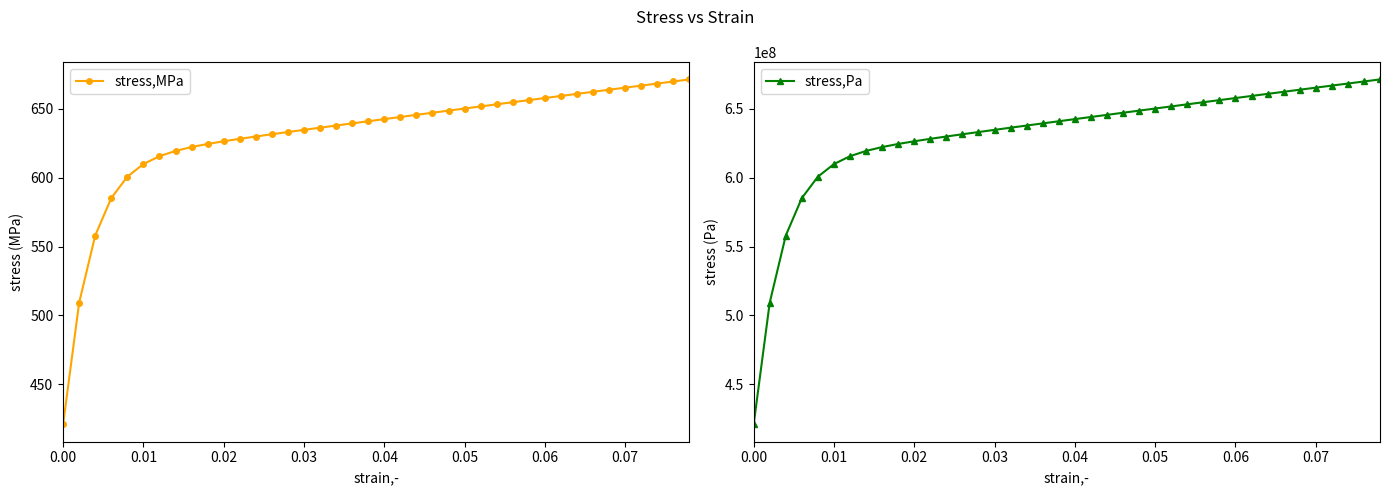

How many values in the stress,Pa series are below 642509848?

20